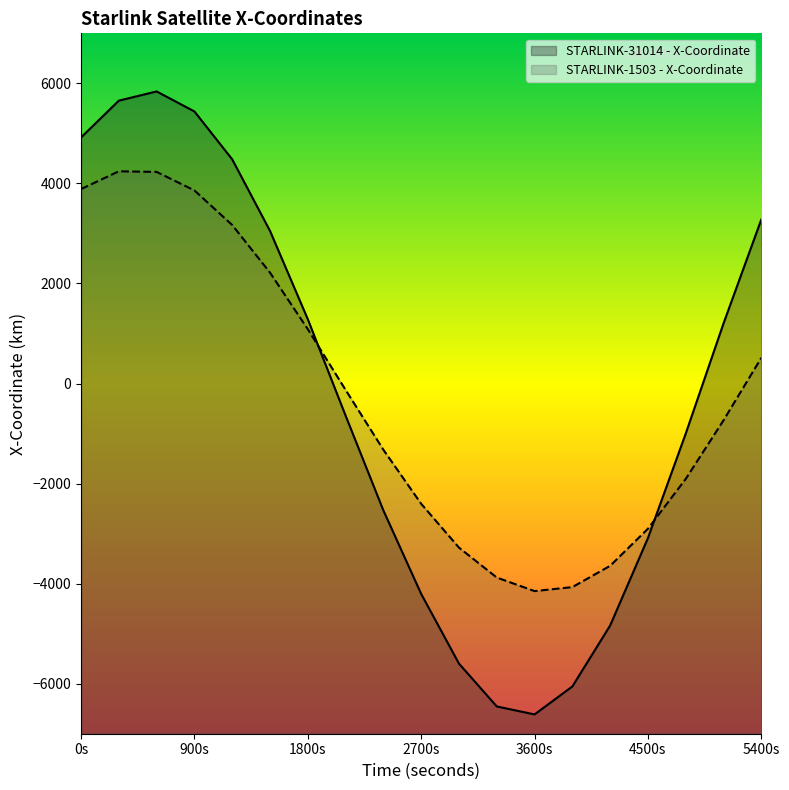

True or false: STARLINK-1503 - X-Coordinate and STARLINK-31014 - X-Coordinate cross at least once.

True